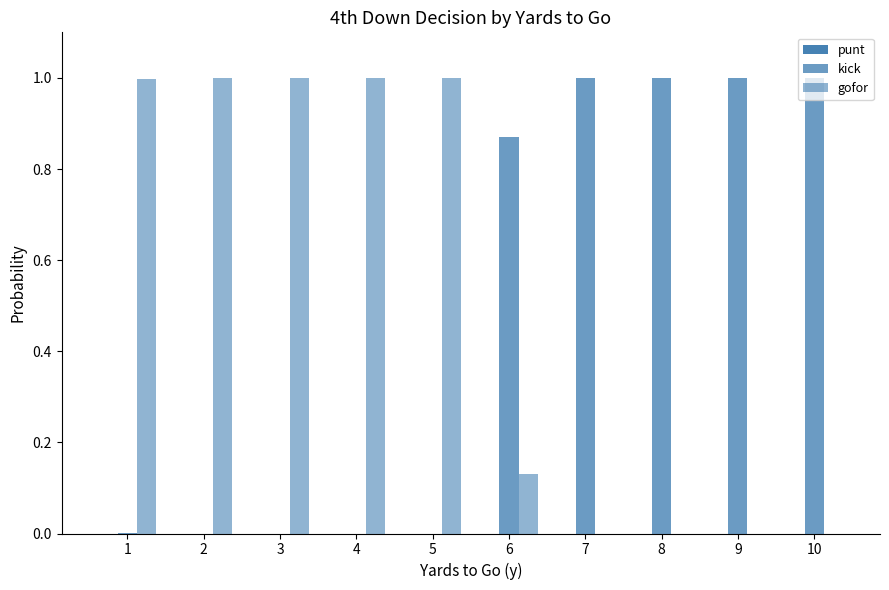

How many groups of bars are there?

10